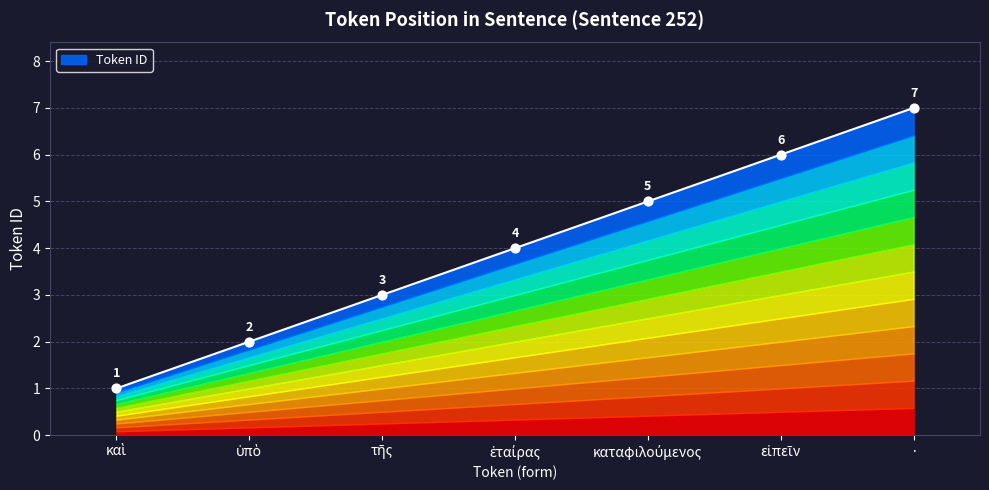

What is the change in value from καὶ to εἰπεῖν?

+5